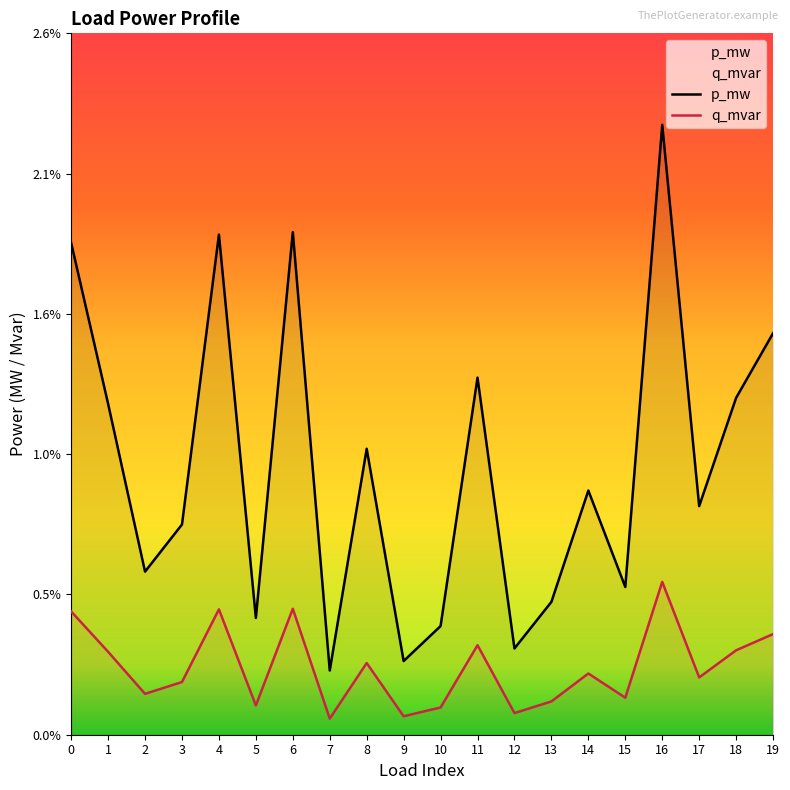

True or false: p_mw and q_mvar cross at least once.

False